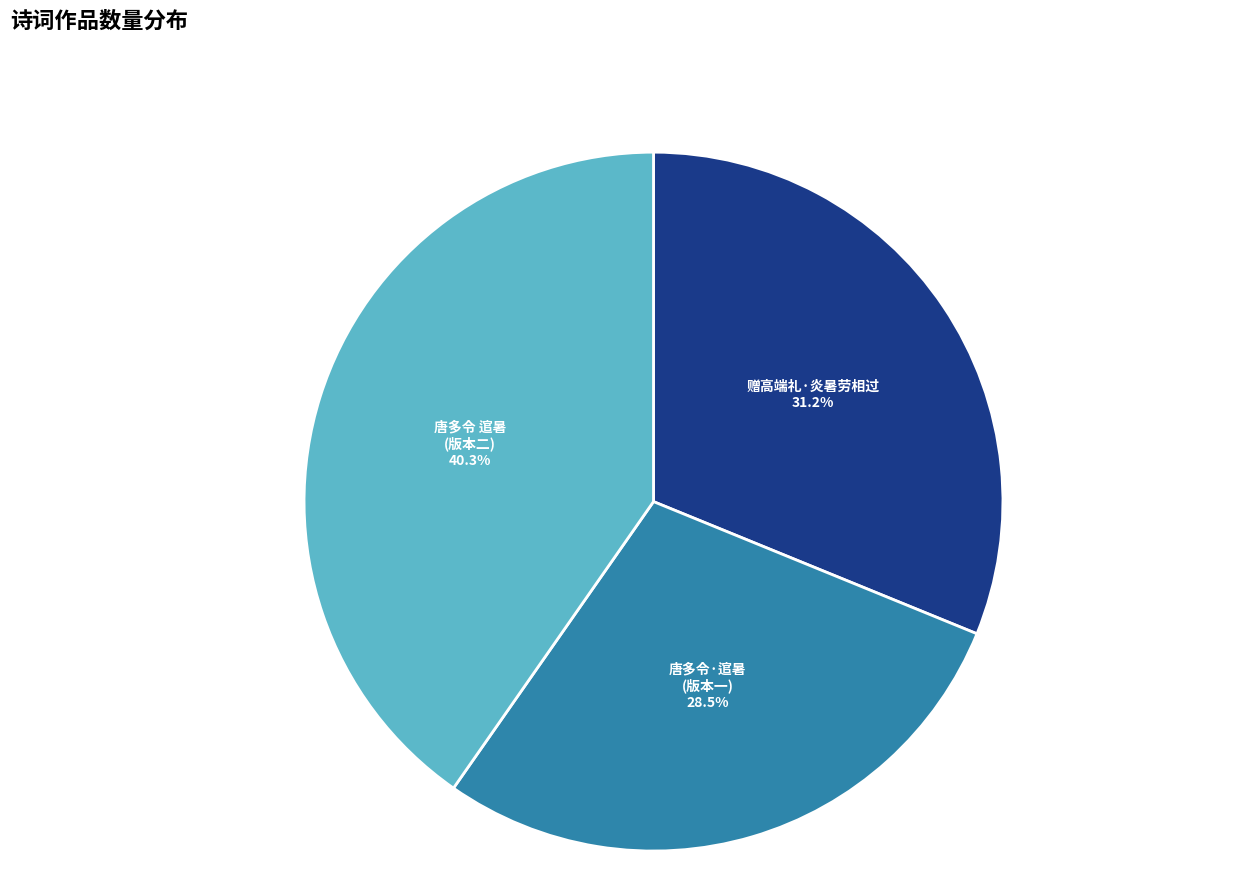

Is there any slice that represents more than half of the pie?

No